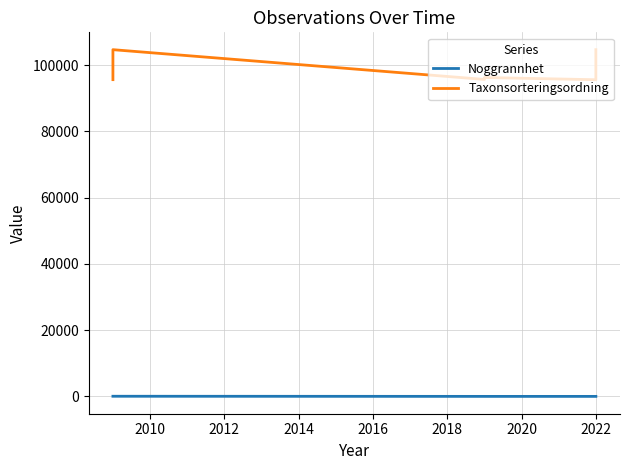

What is the value of the Taxonsorteringsordning point at the 3rd from the left?

96355